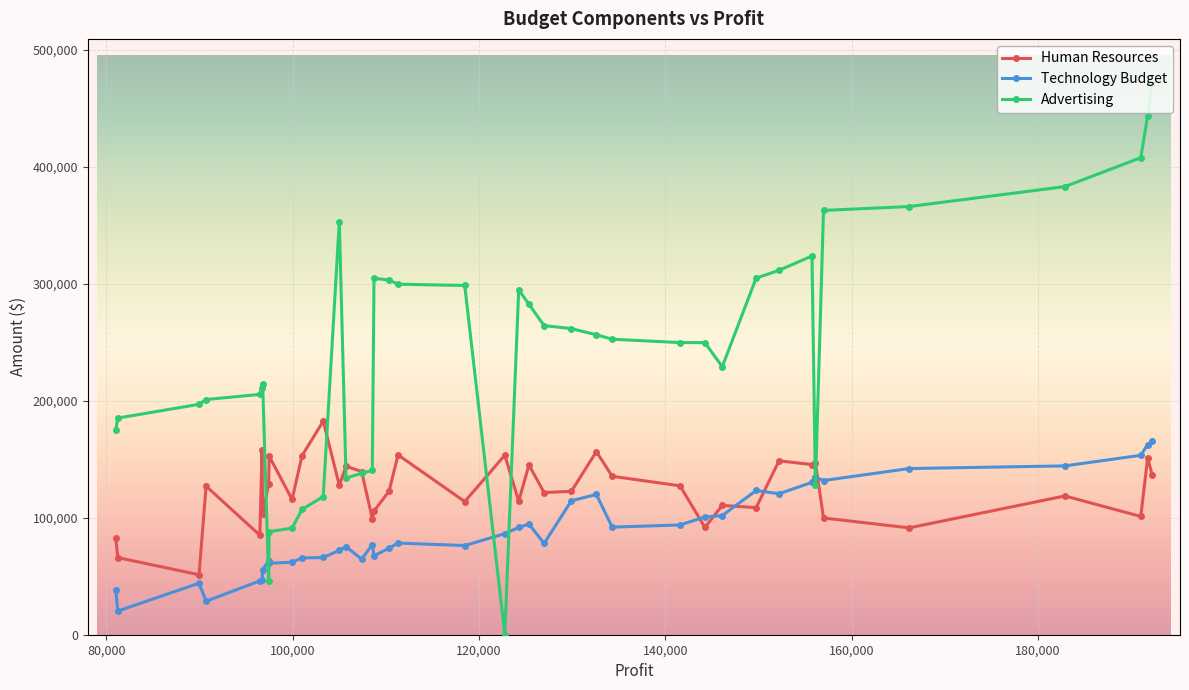

What is the value of the Human Resources point at the 17th from the left?

105751.0